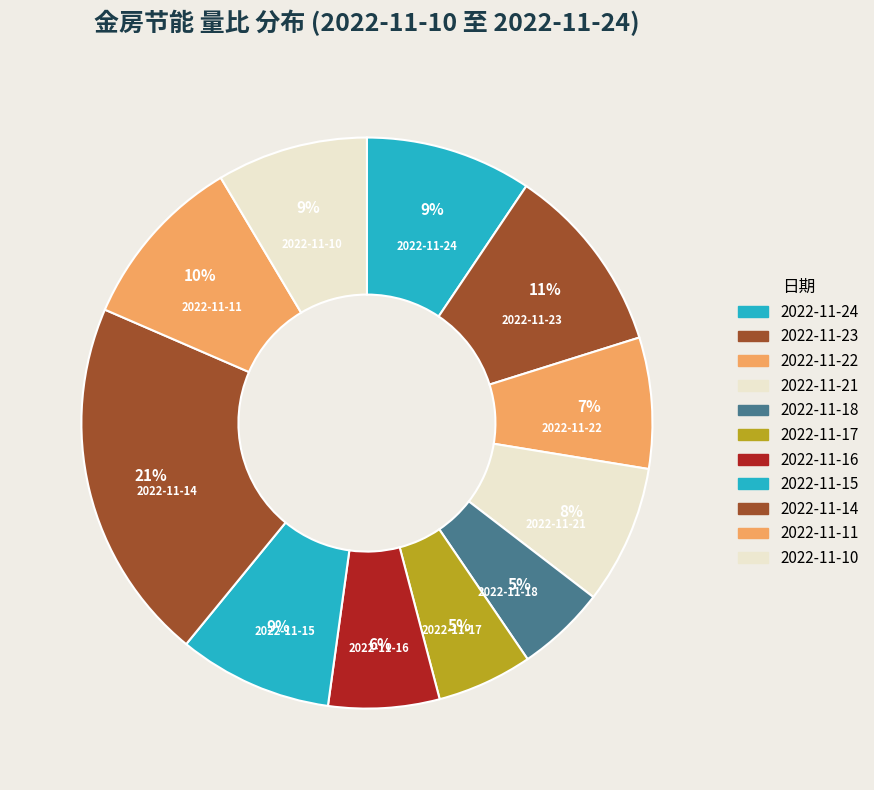

Is 2022-11-24 the majority of the pie?

No